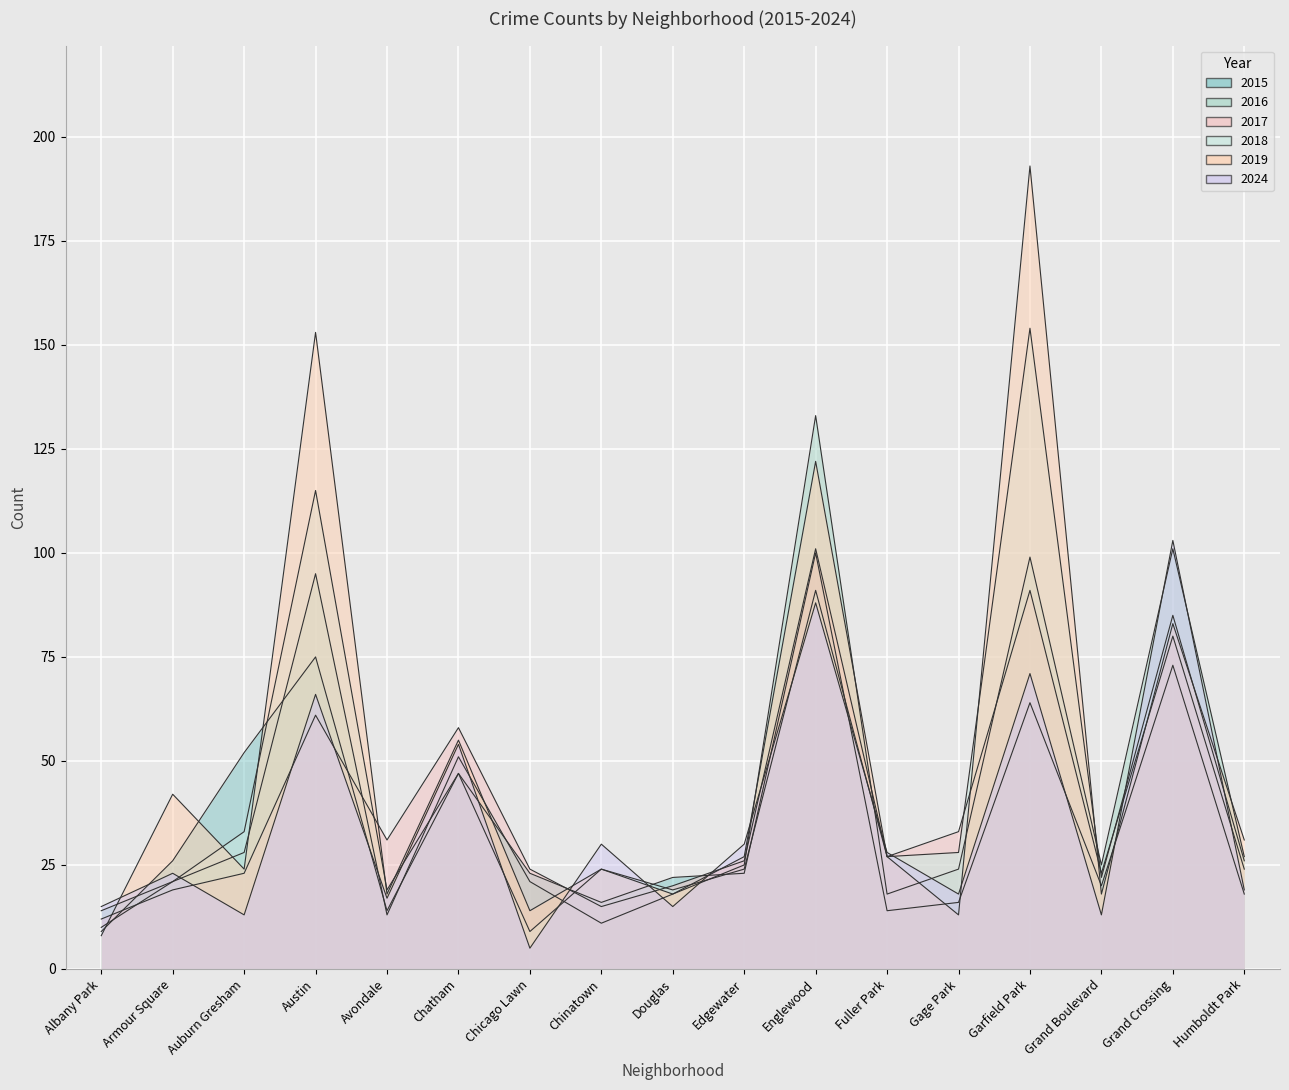

Which has a higher value, Gage Park or Chinatown?

Gage Park